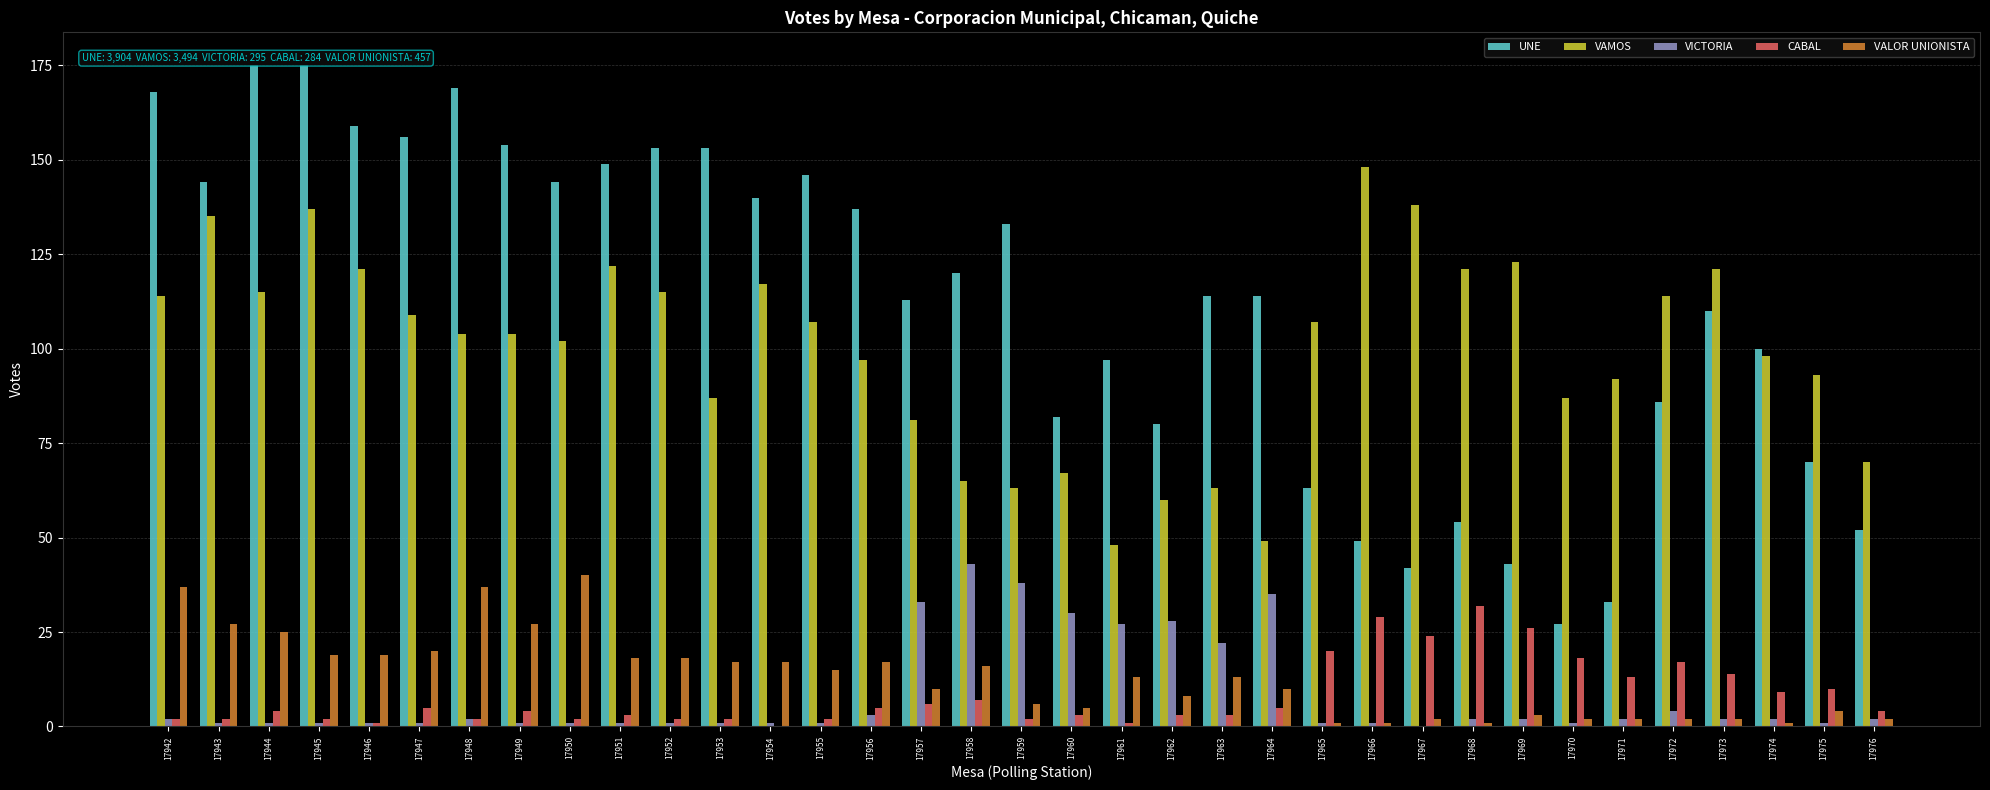

What is the spread (max minus min) of values at 17956?

134